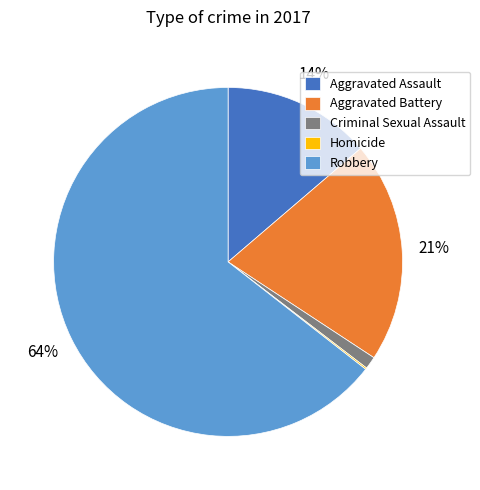

Does Aggravated Battery account for over 50% of the chart?

No